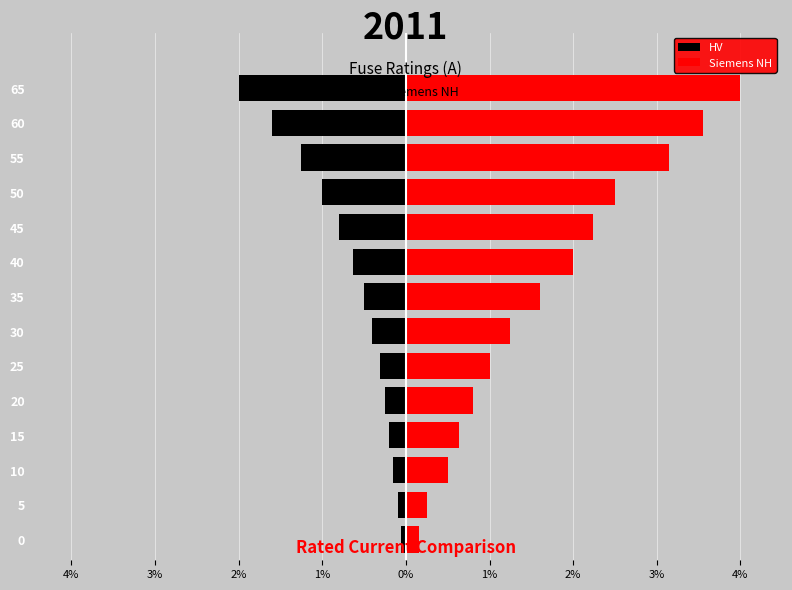

True or false: HV has a value of -0.1 at 10.

False